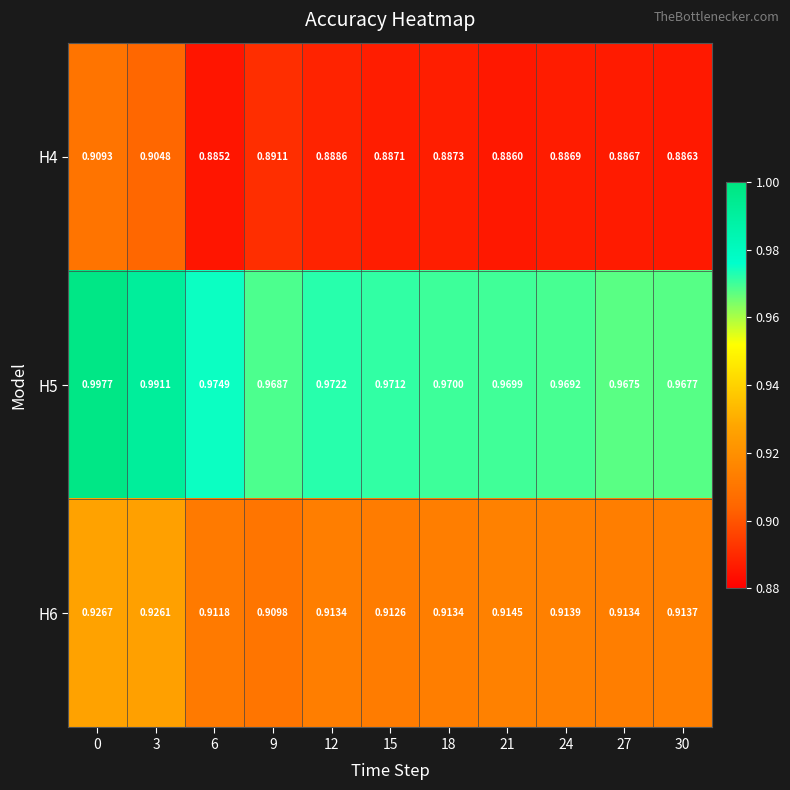

Reading left to right, extract all data points from this chart.

H4: 0=0.9	3=0.9	6=0.9	9=0.9	12=0.9	15=0.9	18=0.9	21=0.9	24=0.9	27=0.9	30=0.9
H5: 0=1.0	3=1.0	6=1.0	9=1.0	12=1.0	15=1.0	18=1.0	21=1.0	24=1.0	27=1.0	30=1.0
H6: 0=0.9	3=0.9	6=0.9	9=0.9	12=0.9	15=0.9	18=0.9	21=0.9	24=0.9	27=0.9	30=0.9